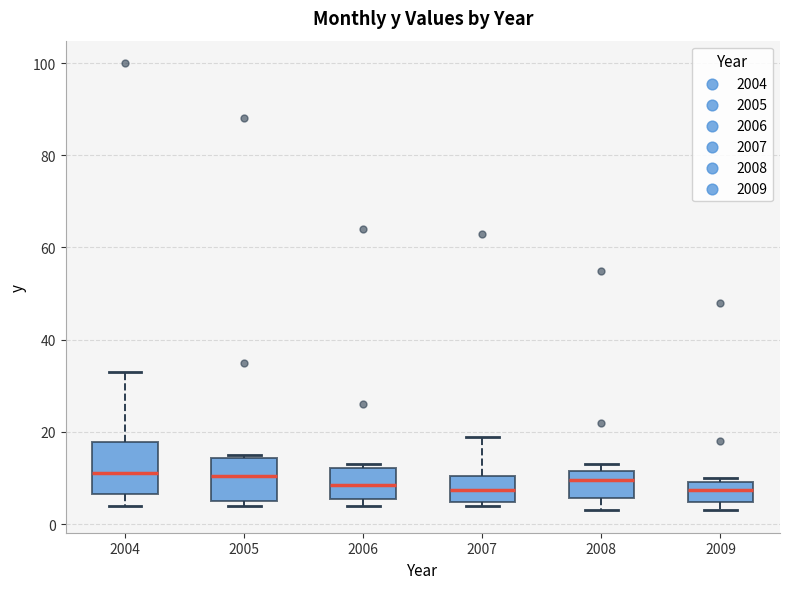

Reading left to right, transcribe this box plot: for each box, give where its median line is, the range the box spans, and where its two whiskers end, as read against the y-axis. The values are not printed on the chart, so give them approximately, as read against the axis.

2004: median 12, box 6 to 18, whiskers 4 to 34
2005: median 10, box 6 to 14, whiskers 4 to 16
2006: median 8, box 6 to 12, whiskers 4 to 14
2007: median 8, box 4 to 10, whiskers 4 (just below the box's lower edge) to 20
2008: median 10, box 6 to 12, whiskers 4 to 14
2009: median 8, box 4 to 10, whiskers 4 (just below the box's lower edge) to 10 (just above the box's upper edge)